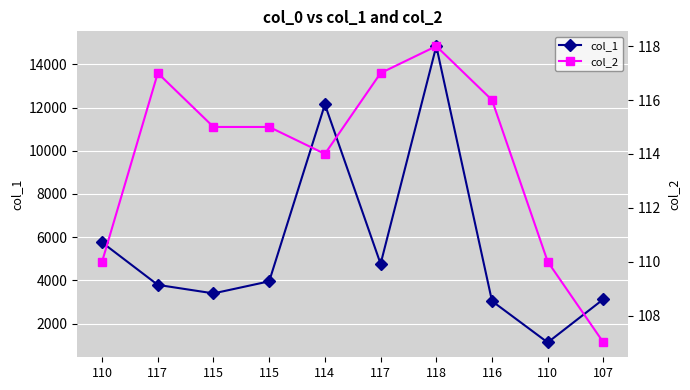

What is the total value across all series at 115?

3513